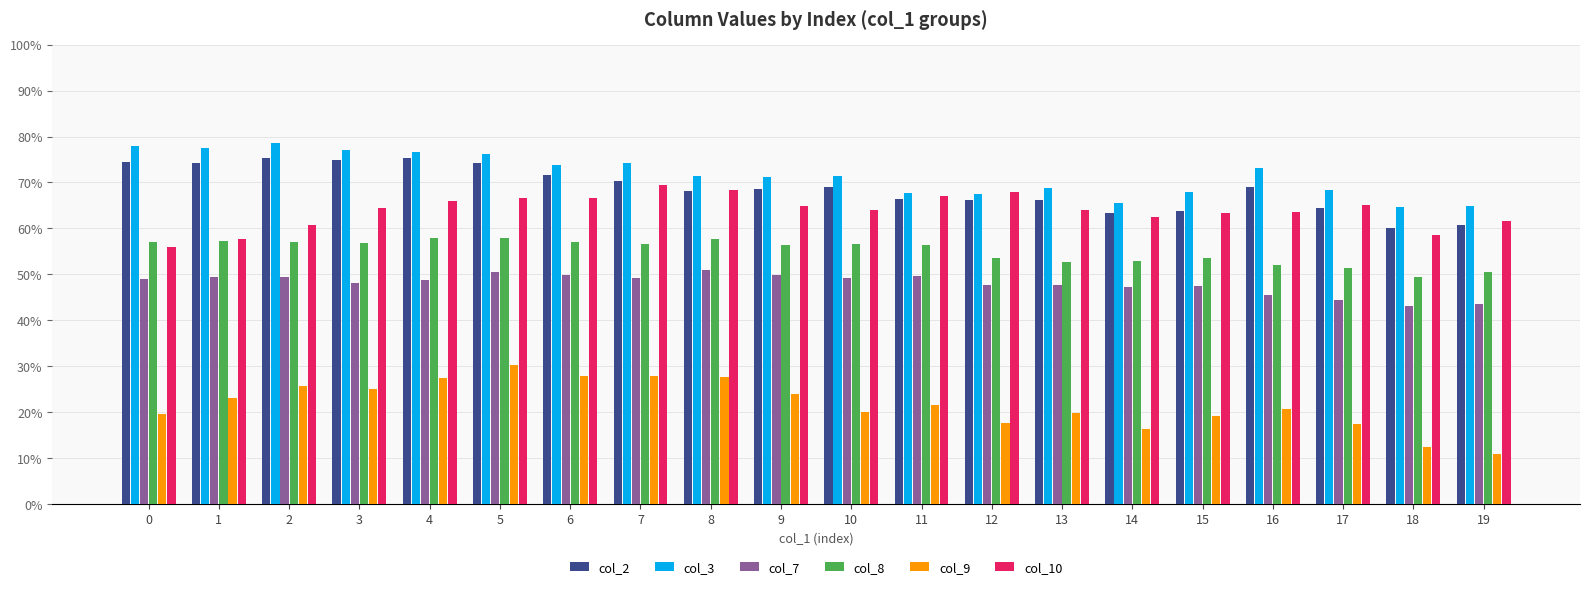

Count the col_3 values in the range 0 to 1.

20